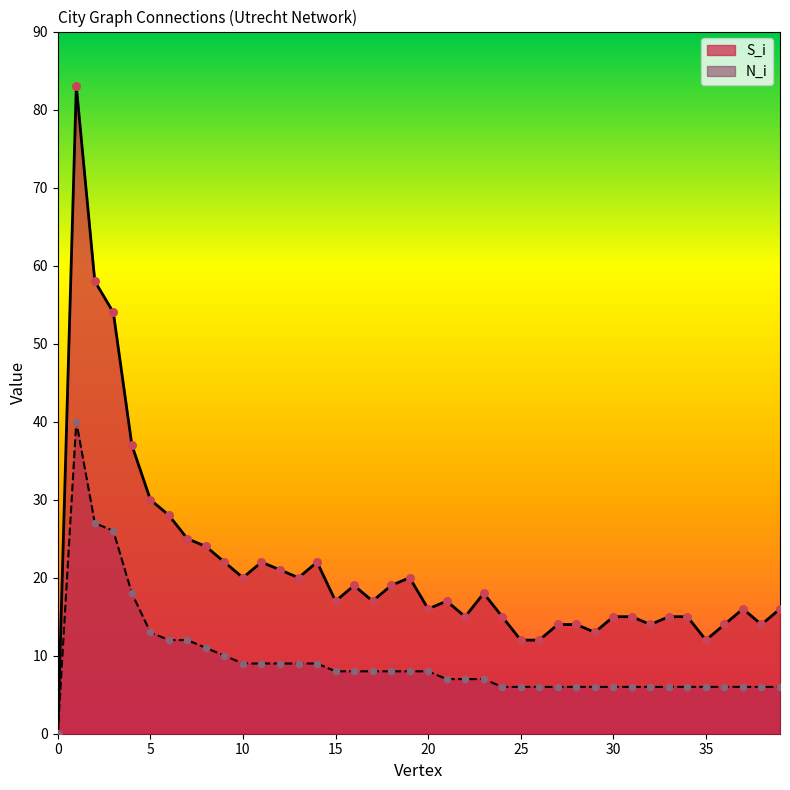

Which series reaches the maximum Y coordinate?

S_i